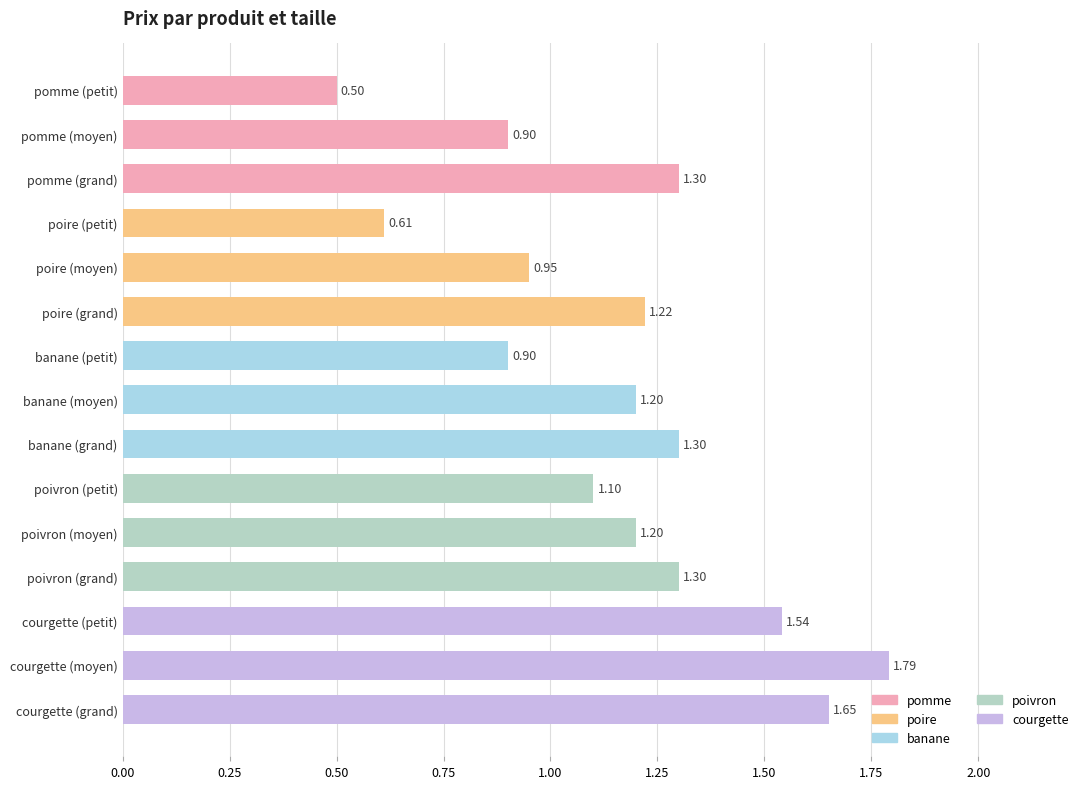

Which category has the highest value across all series?

courgette (moyen)